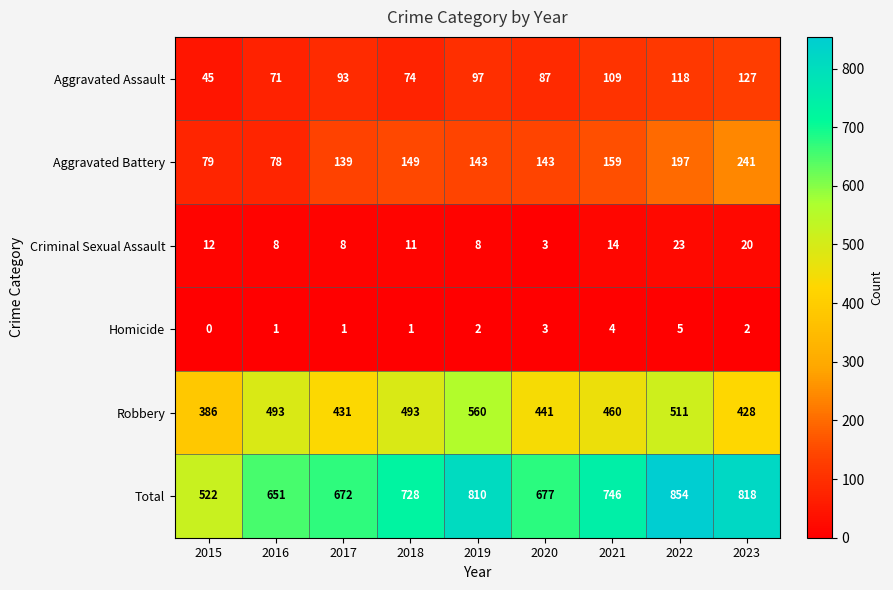

What value does the Aggravated Battery series have at 2022?

197